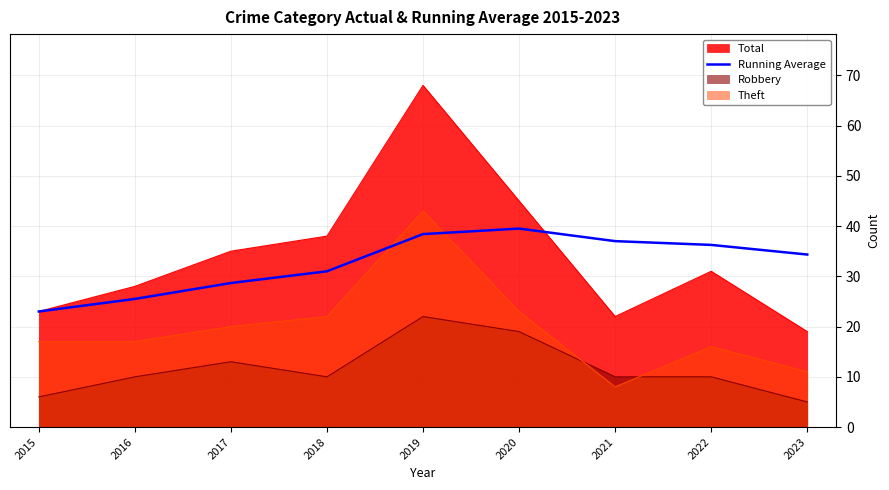

What is the change in value from 2019 to 2023?

-4.1